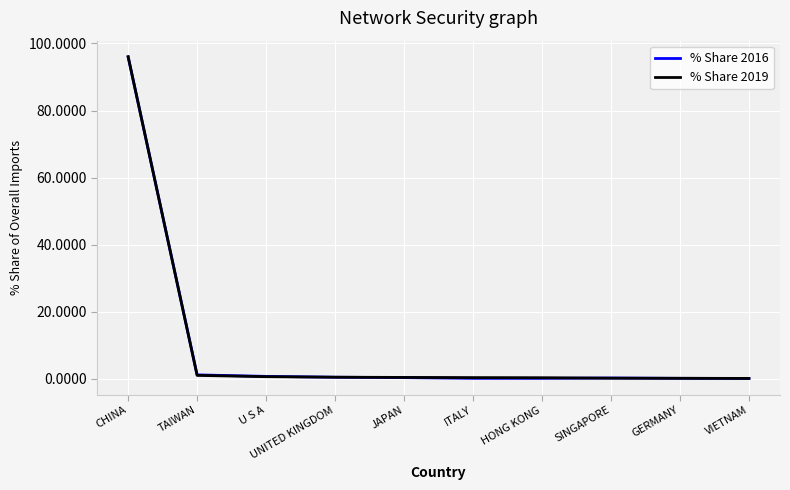

How many distinct data groups are displayed?

2